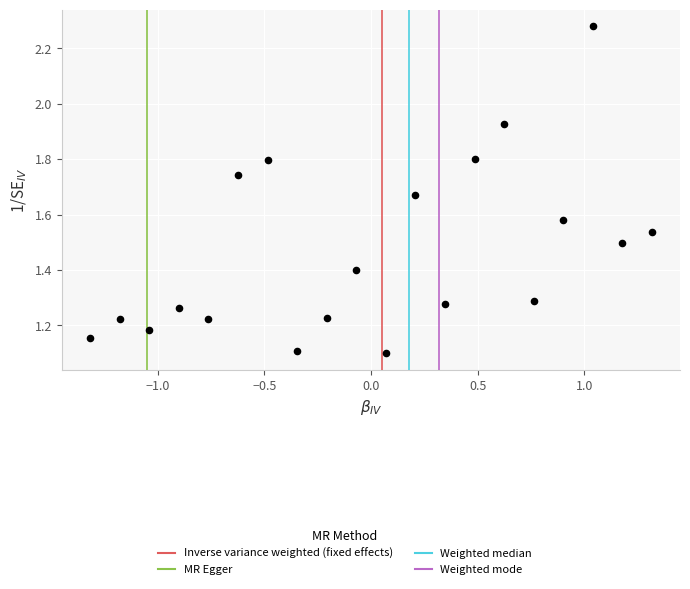

What is the range of X values (max minus min)?

2.6